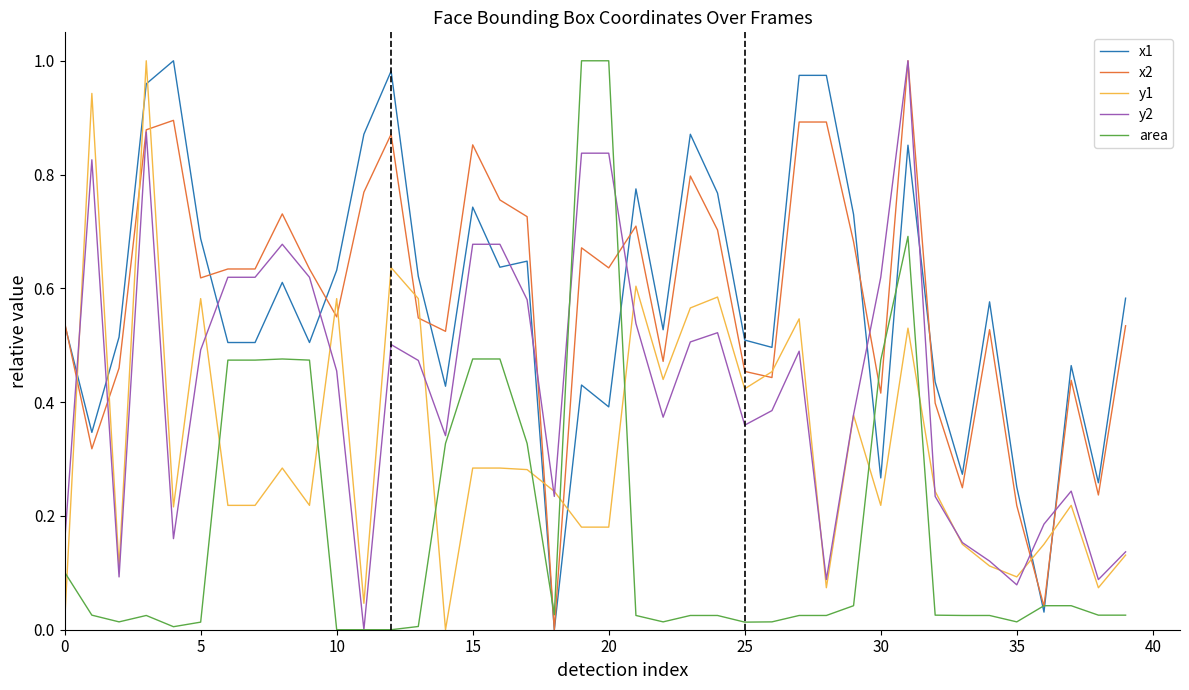

How many lines are shown in the chart?

5